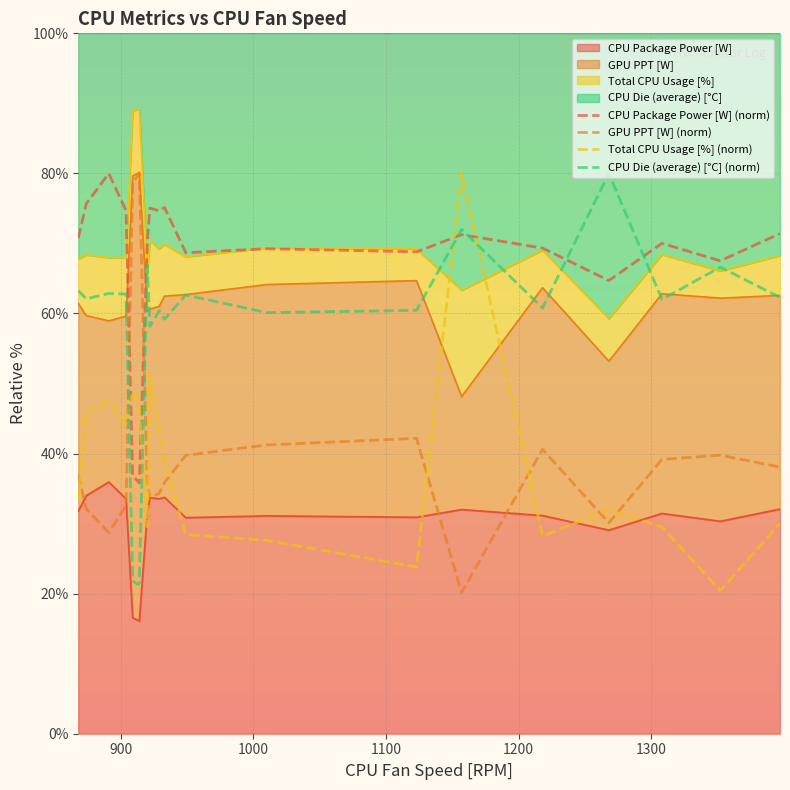

What is the average value of the Total CPU Usage [%] (norm) series?

38.9